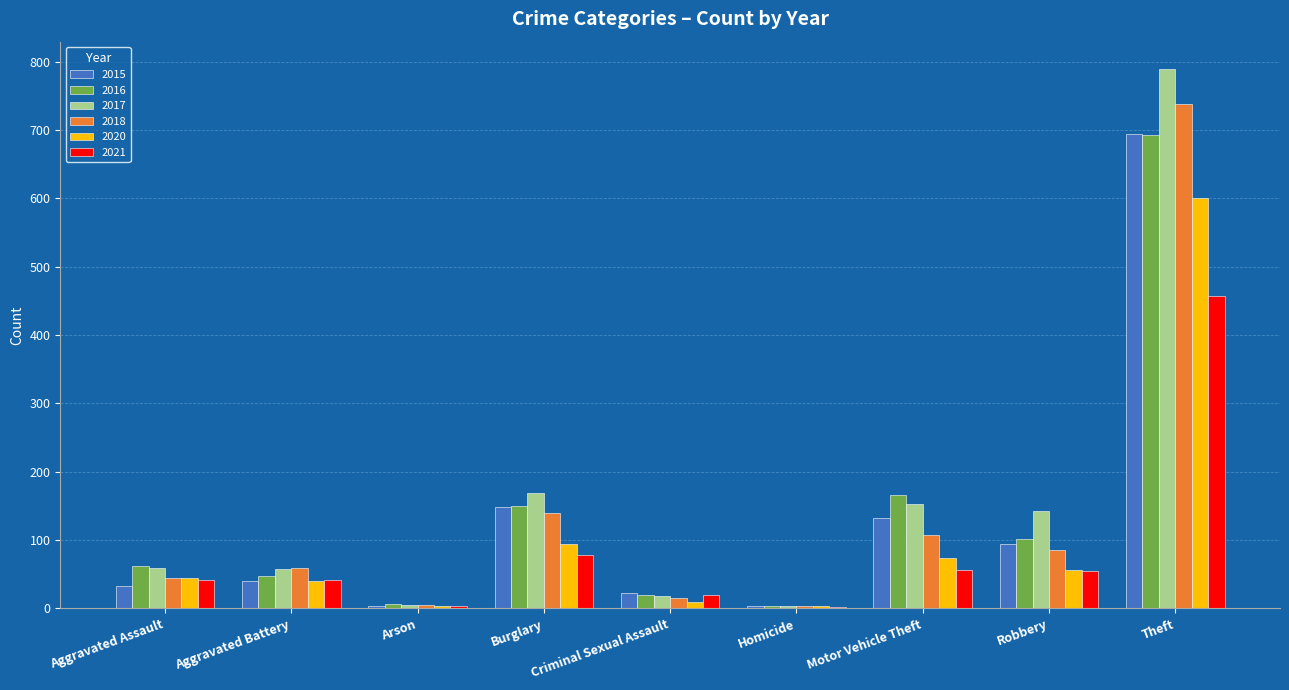

What is the sum of all 2018 values?

1198